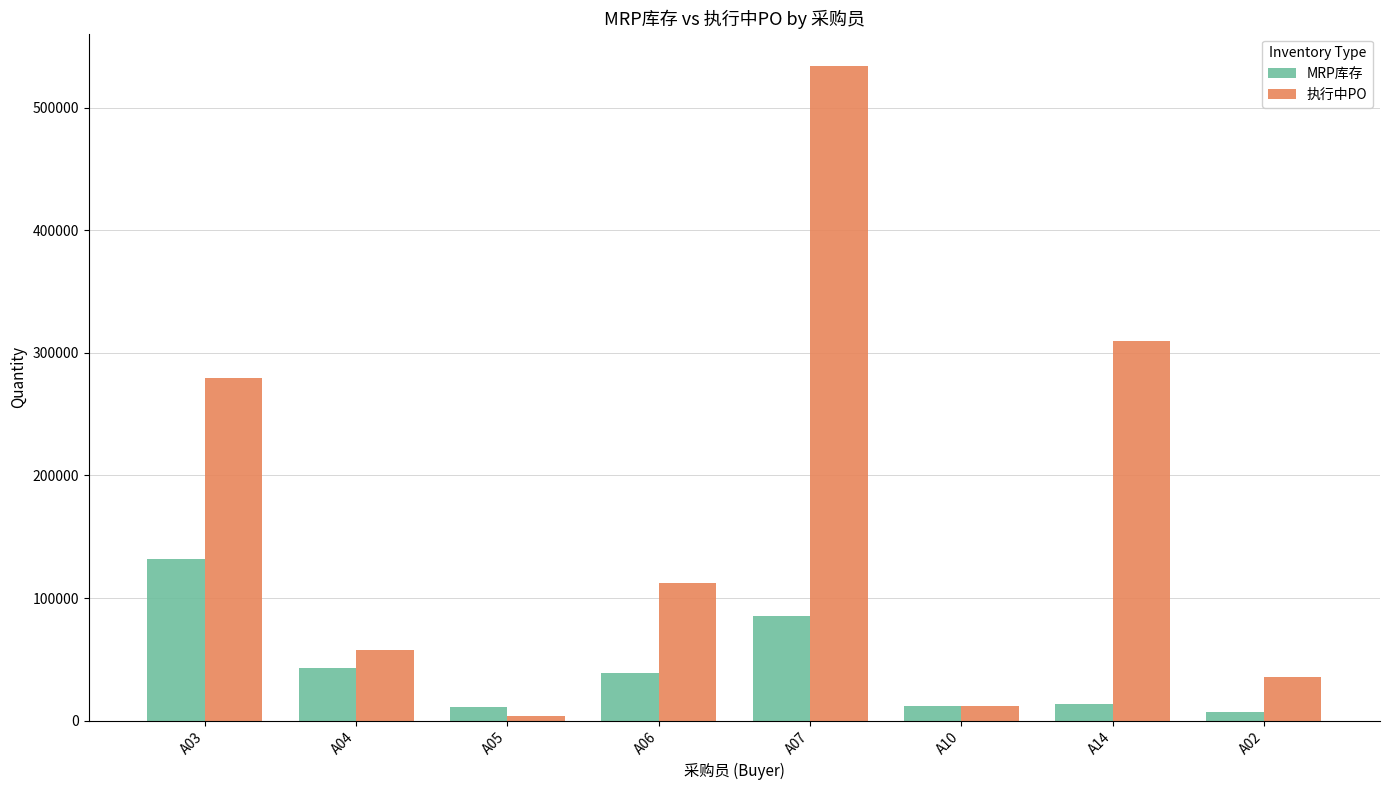

How many bars are there in each group?

2